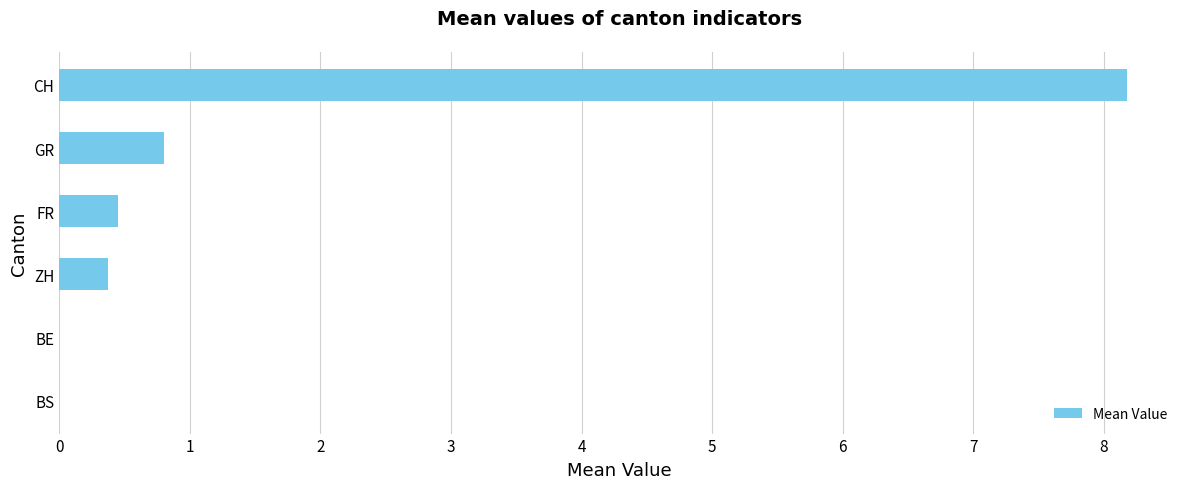

What is the change in value from BE to CH?

+8.2